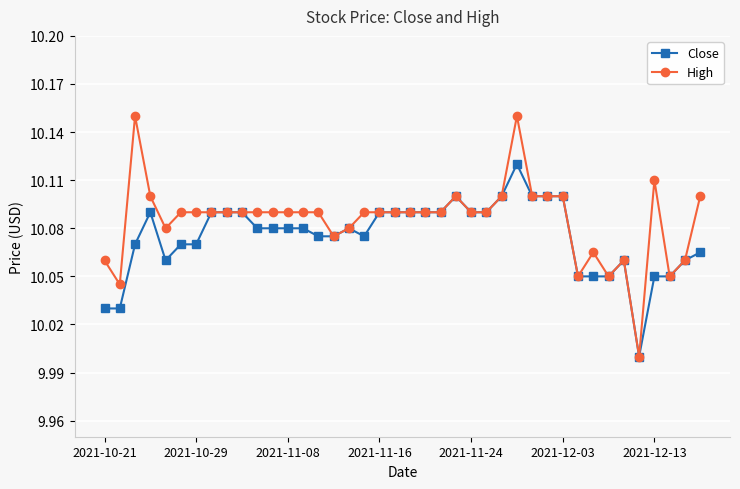

Rank the series by their maximum value, from highest to lowest.

High, Close